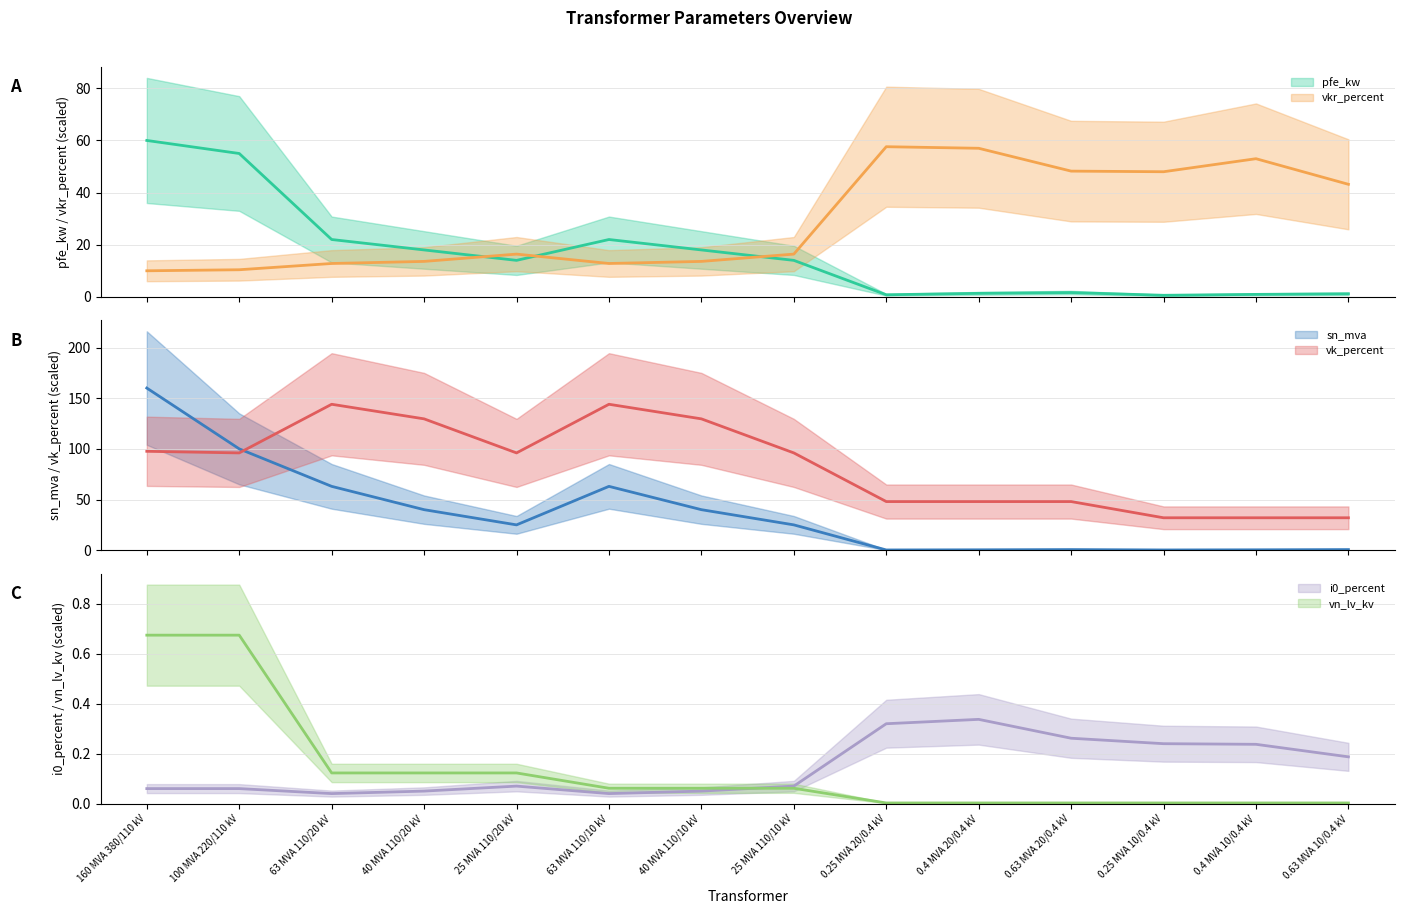

What is the difference between the maximum and minimum values in the pfe_kw series?

59.4